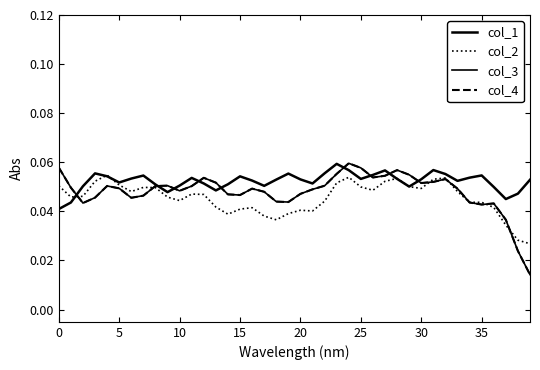

In col_3, how many points are higher than both neighbors (excluding endpoints)?

8